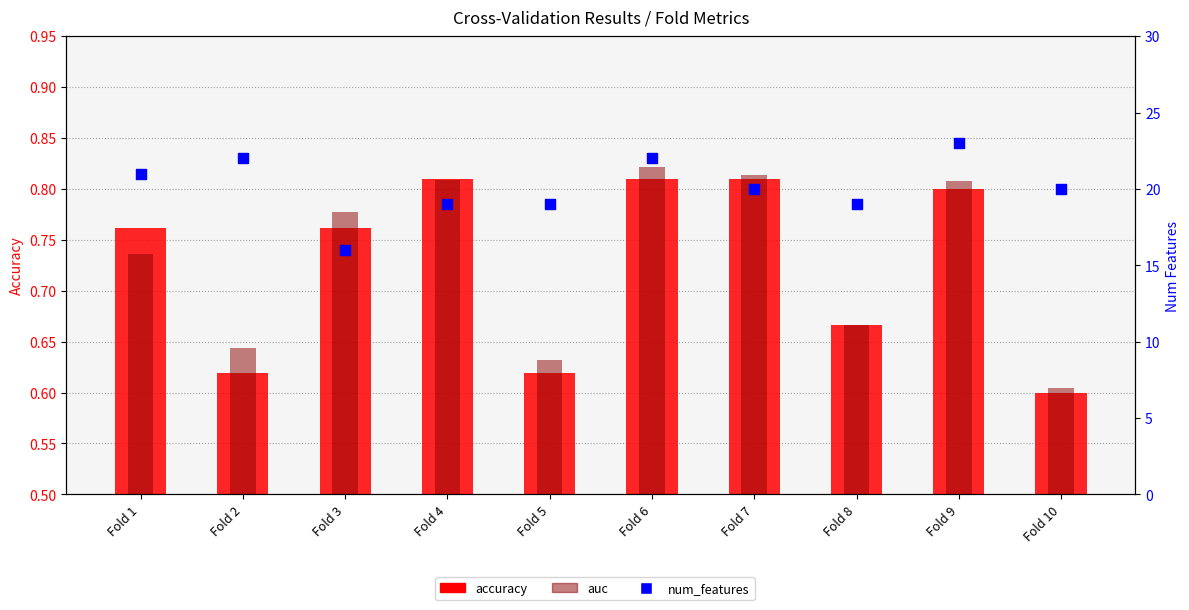

At which category is the sum across all series the highest?

Fold 9